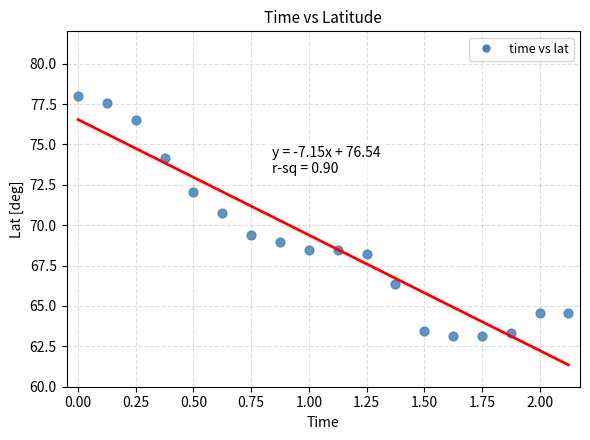

What is the range of X values (max minus min)?

2.1